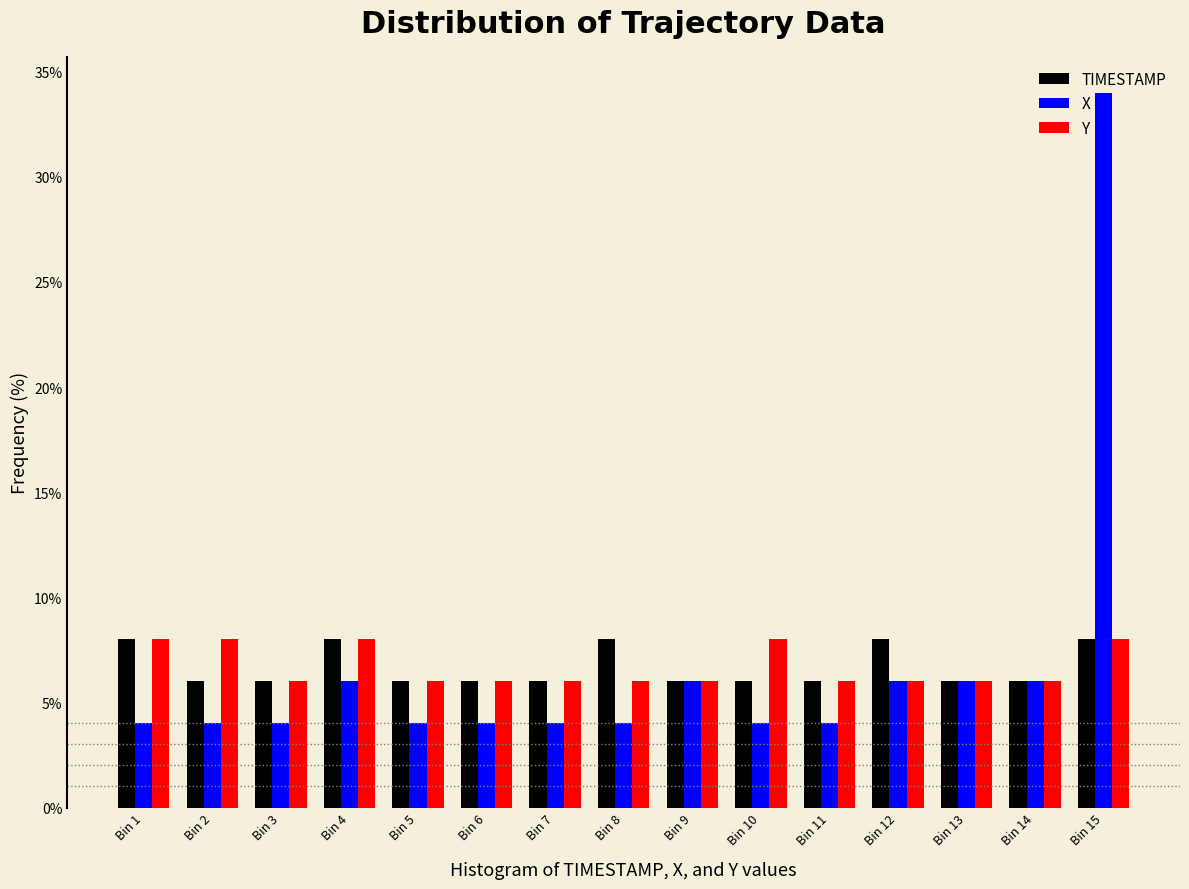

At Bin 8, list the series in order from smallest to largest.

X, Y, TIMESTAMP